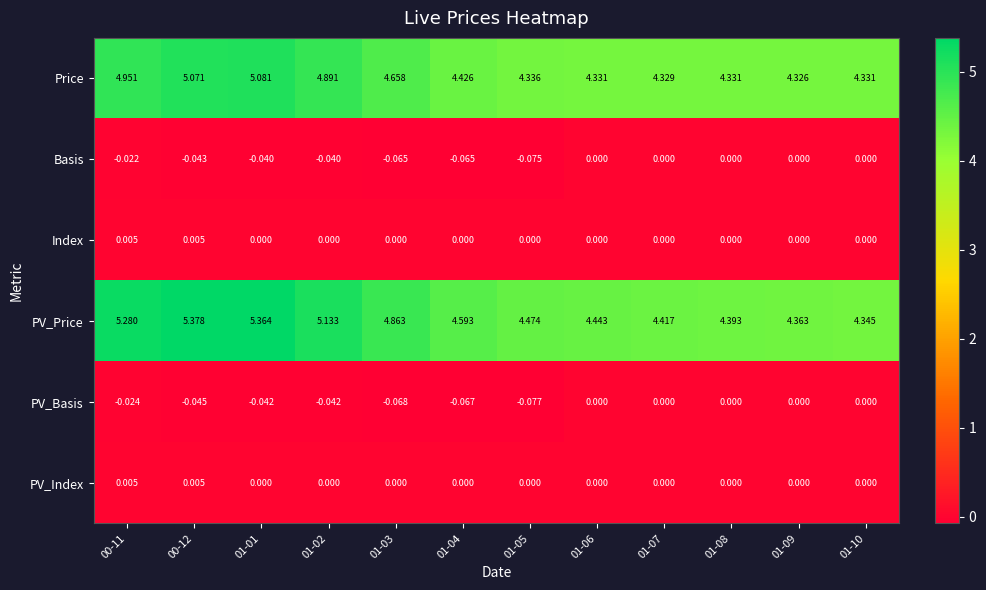

Which series changed the most between 01-01 and 01-04?

PV_Price